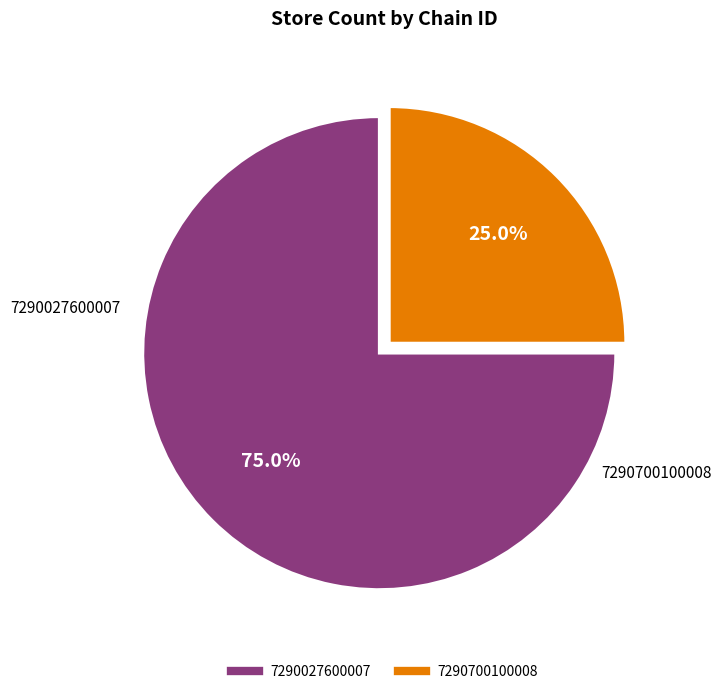

Is the sum of 7290027600007 and 7290700100008 greater than half?

Yes